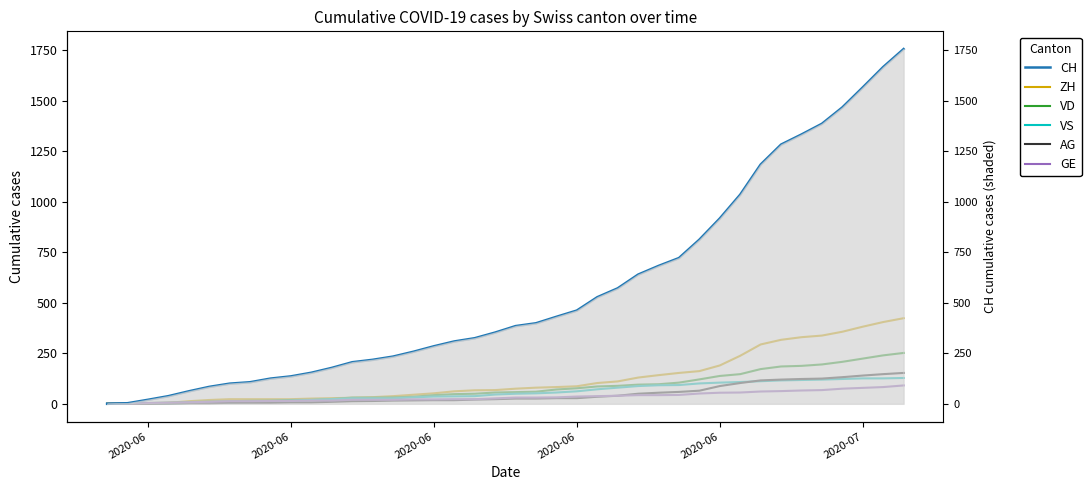

Which series has the largest total across all categories?

CH